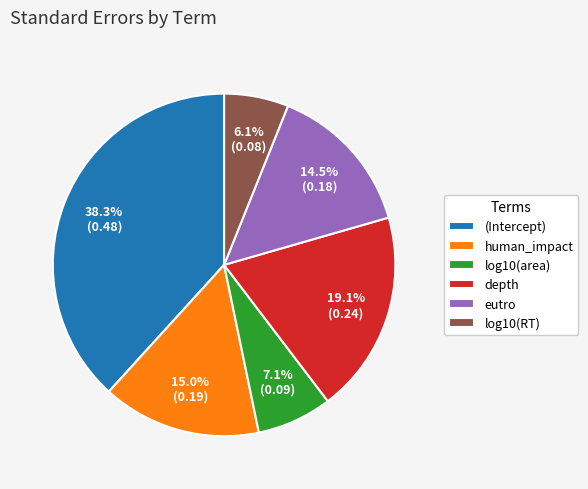

To the nearest percent, what is the difference between the largest and smallest slice percentages?

32%